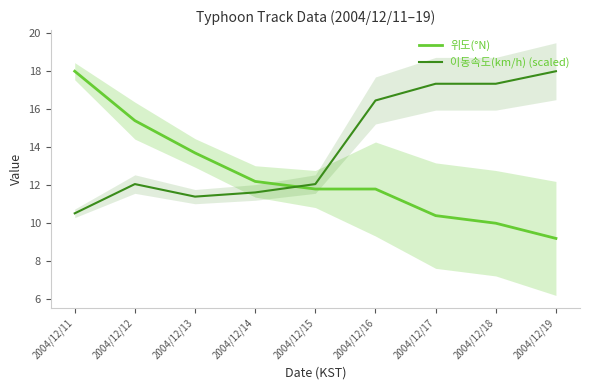

Reading left to right, extract all data points from this chart.

위도(°N): 18.0	15.4	13.7	12.2	11.8	11.8	10.4	10.0	9.2
이동속도(km/h) (scaled): 10.5	12.1	11.4	11.6	12.1	16.5	17.3	17.3	18.0